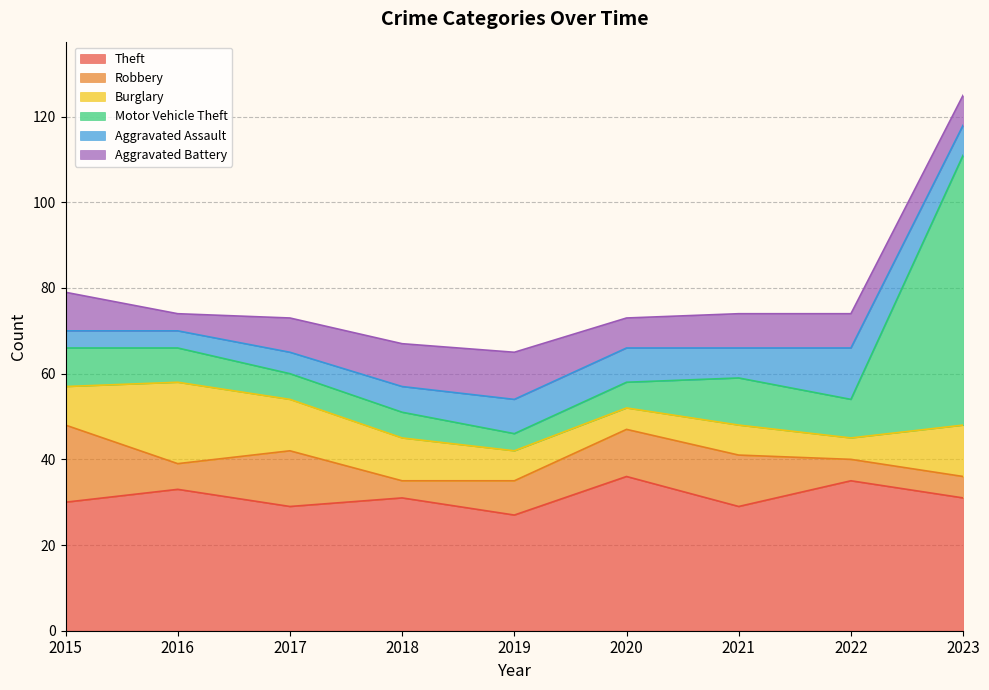

Which label corresponds to the smallest value in the chart?

2018